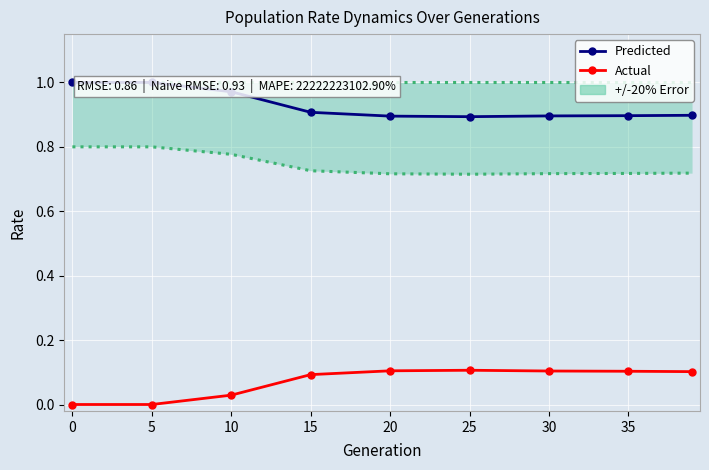

At which category does Actual reach its first local peak?

25